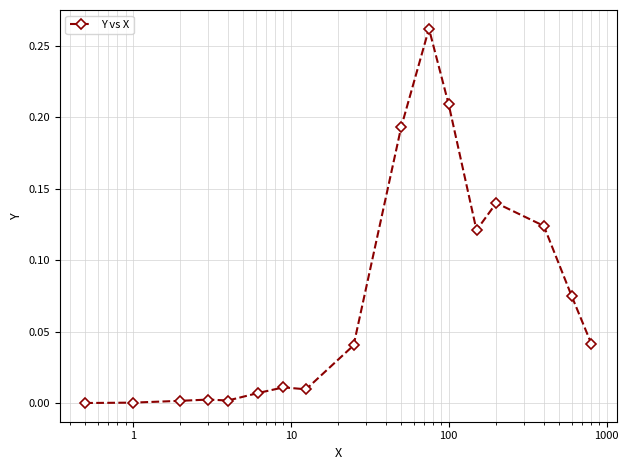

True or false: there are more than 1 points higher than both neighbors.

True